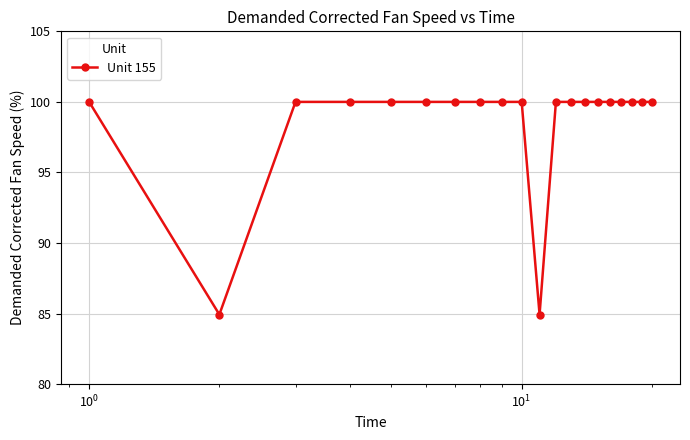

What is the maximum value shown in the chart?

100.0